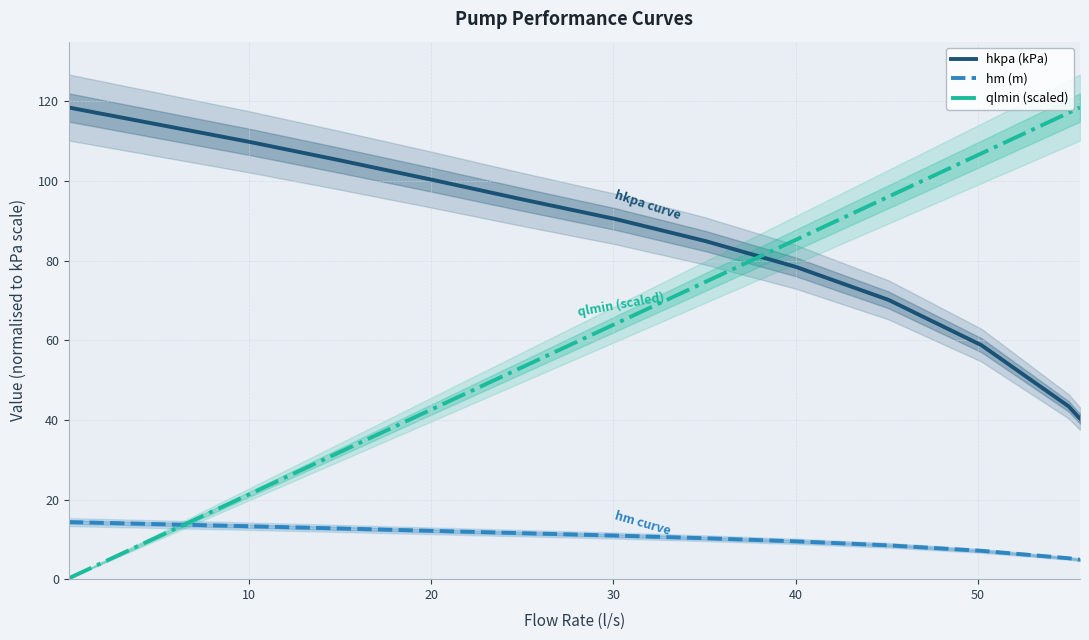

Is it true that qlmin (scaled) equals 14.9 at 10?

False